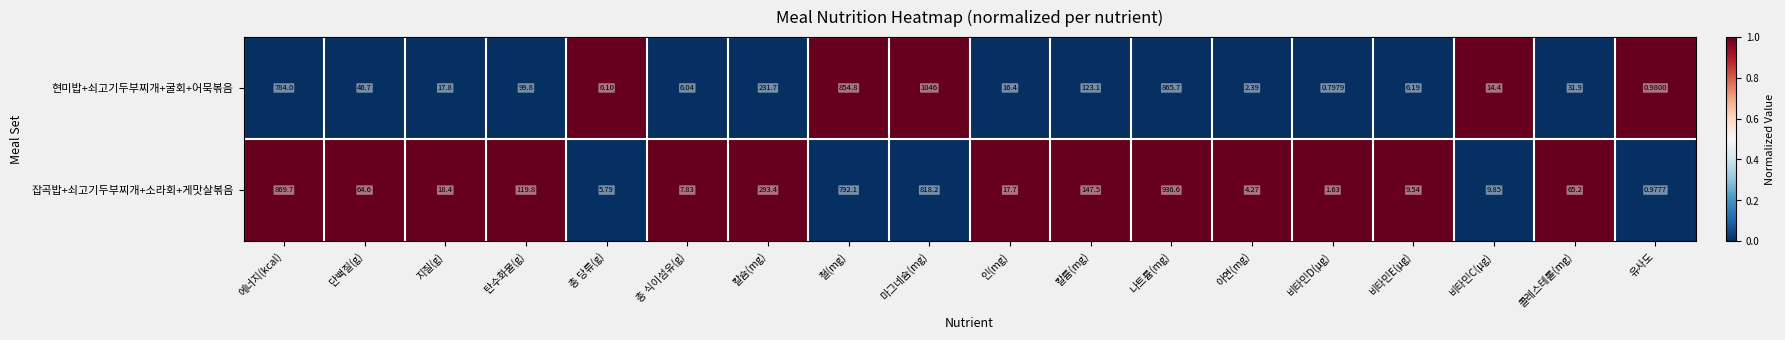

List the series in order of their overall mean, lowest first.

현미밥+쇠고기두부찌개+굴회+어묵볶음, 잡곡밥+쇠고기두부찌개+소라회+게맛살볶음